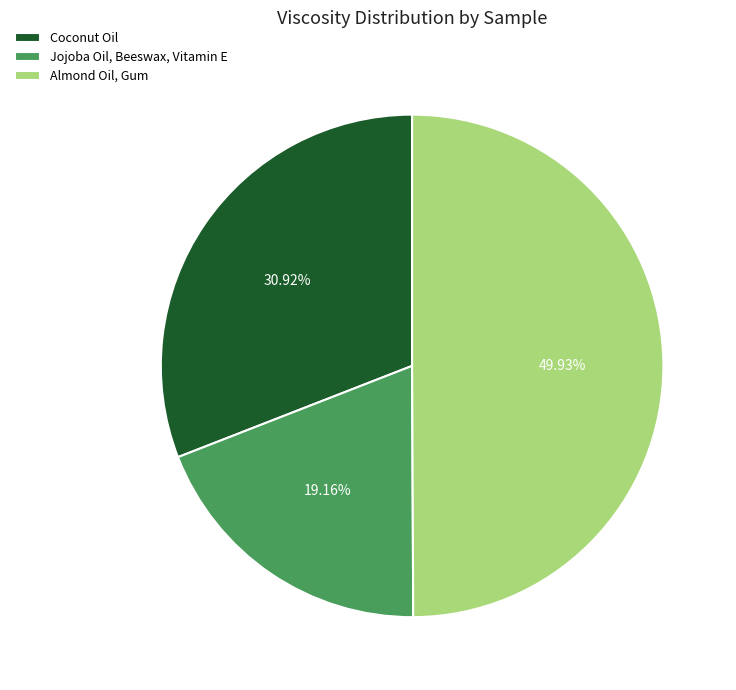

Between Almond Oil, Gum and Coconut Oil, which is larger?

Almond Oil, Gum